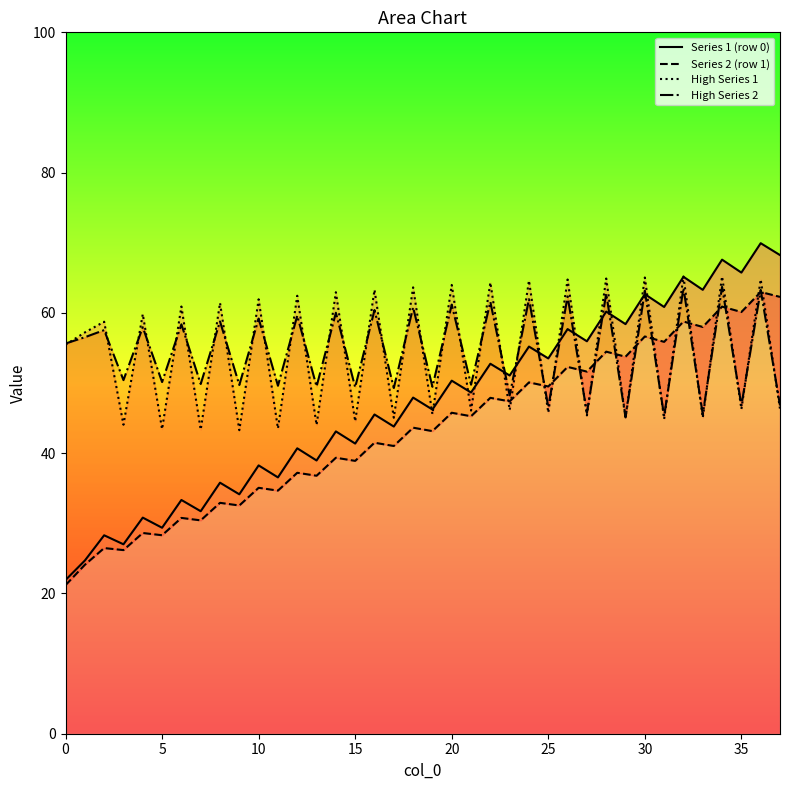

After their last crossing, which series has the higher values: High Series 2 or Series 1 (row 0)?

Series 1 (row 0)